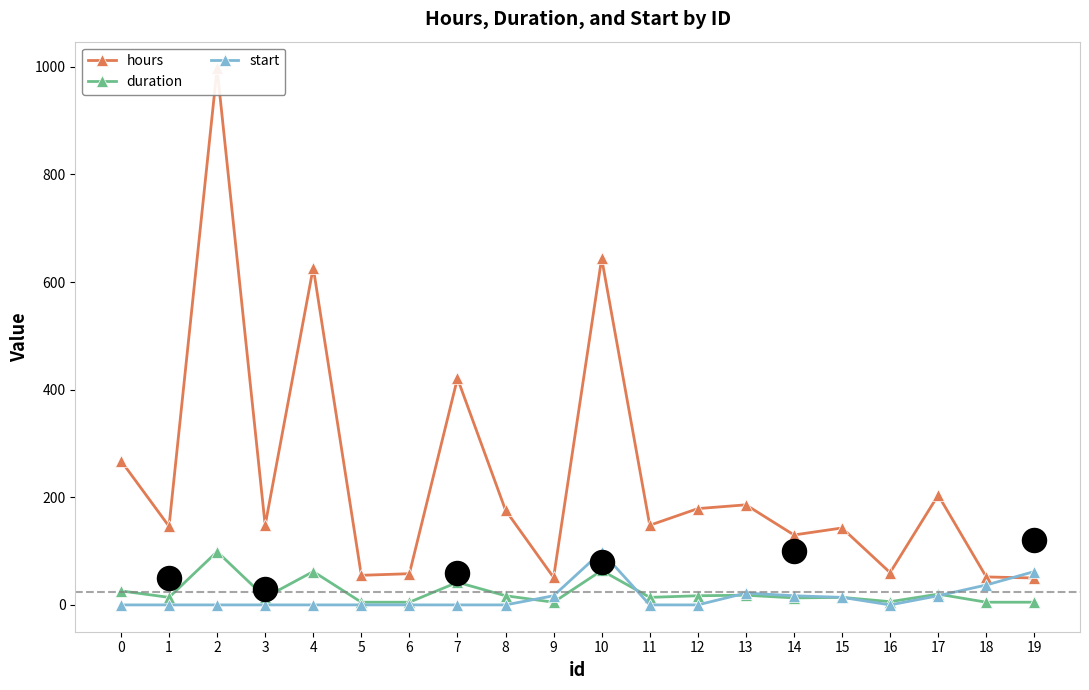

Which series has the largest Y range (max minus min)?

hours